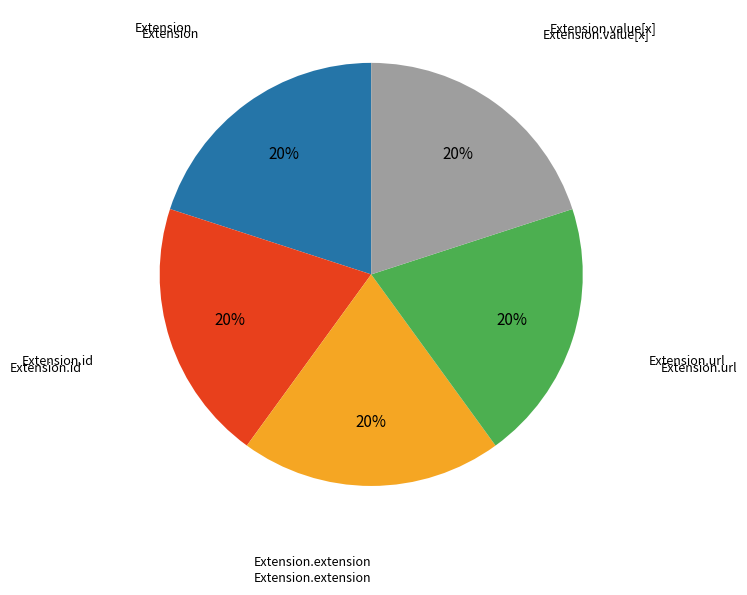

Is there a majority slice in this chart?

No